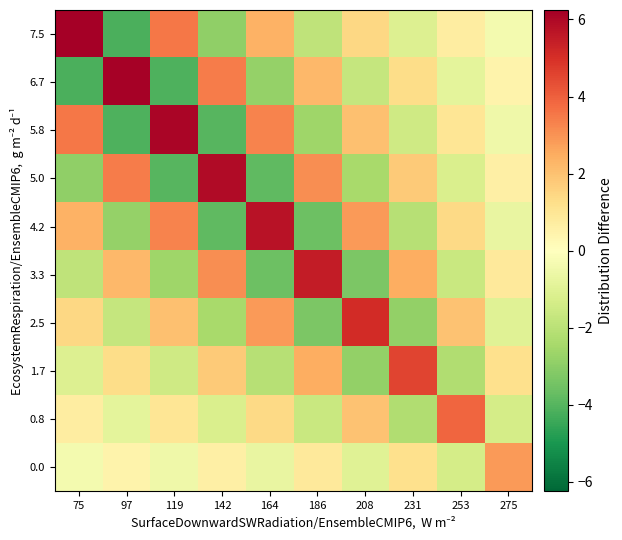

Reading left to right, extract all data points from this chart.

7.5: 75=6.2	97=-4.2	119=3.5	142=-2.9	164=2.4	186=-1.9	208=1.5	231=-1.1	253=0.7	275=-0.4
6.7: 75=-4.2	97=6.2	119=-4.1	142=3.4	164=-2.8	186=2.2	208=-1.7	231=1.3	253=-0.9	275=0.4
5.8: 75=3.5	97=-4.1	119=6.1	142=-4.0	164=3.3	186=-2.6	208=2.0	231=-1.5	253=1.0	275=-0.5
5.0: 75=-2.9	97=3.4	119=-4.0	142=5.9	164=-3.8	186=3.1	208=-2.4	231=1.8	253=-1.2	275=0.6
4.2: 75=2.4	97=-2.8	119=3.3	142=-3.8	164=5.7	186=-3.6	208=2.8	231=-2.1	253=1.4	275=-0.7
3.3: 75=-1.9	97=2.2	119=-2.6	142=3.1	164=-3.6	186=5.5	208=-3.3	231=2.5	253=-1.6	275=0.9
2.5: 75=1.5	97=-1.7	119=2.0	142=-2.4	164=2.8	186=-3.3	208=5.1	231=-2.8	253=2.0	275=-1.0
1.7: 75=-1.1	97=1.3	119=-1.5	142=1.8	164=-2.1	186=2.5	208=-2.8	231=4.6	253=-2.2	275=1.2
0.8: 75=0.7	97=-0.9	119=1.0	142=-1.2	164=1.4	186=-1.6	208=2.0	231=-2.2	253=3.9	275=-1.3
0.0: 75=-0.4	97=0.4	119=-0.5	142=0.6	164=-0.7	186=0.9	208=-1.0	231=1.2	253=-1.3	275=2.8